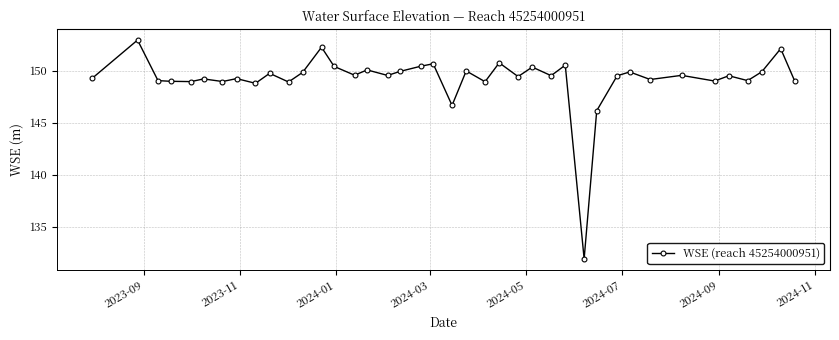

What is the difference between the second highest and second lowest values?

6.1